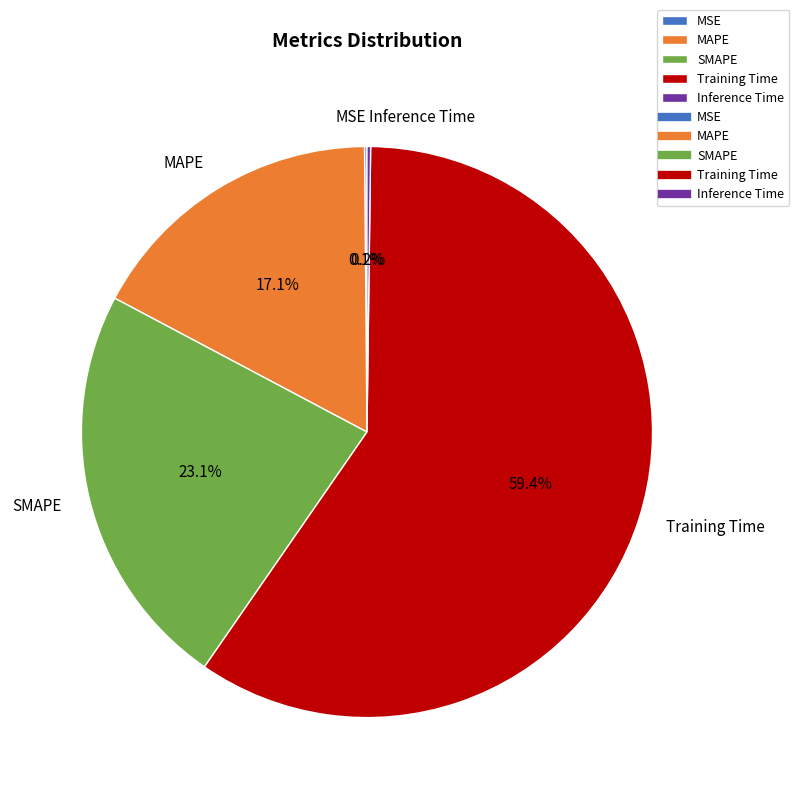

Combined, do SMAPE and MAPE account for over 50%?

No